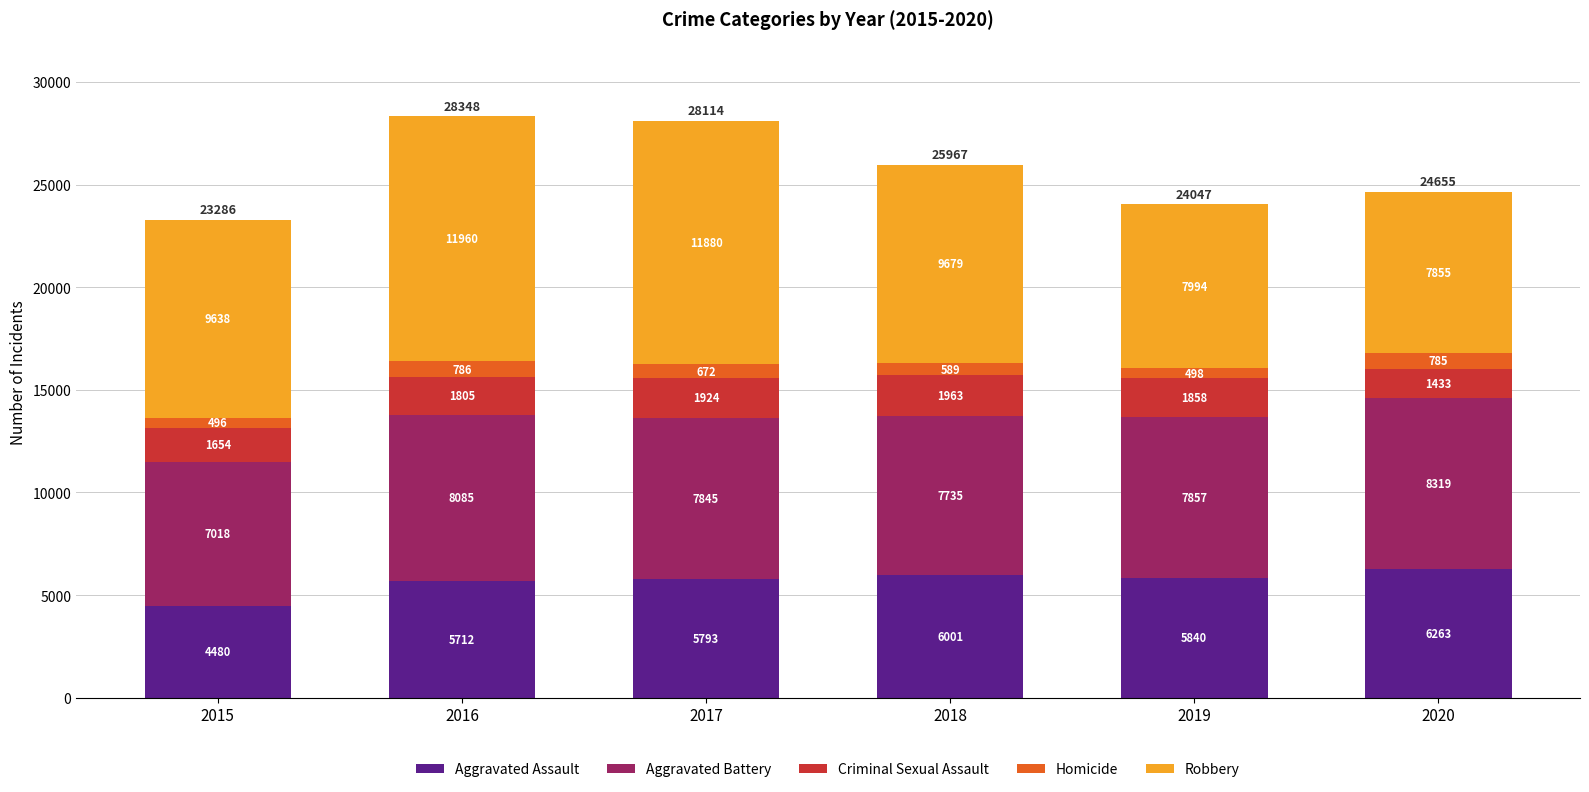

What is the total value across all series at 2020?

24655